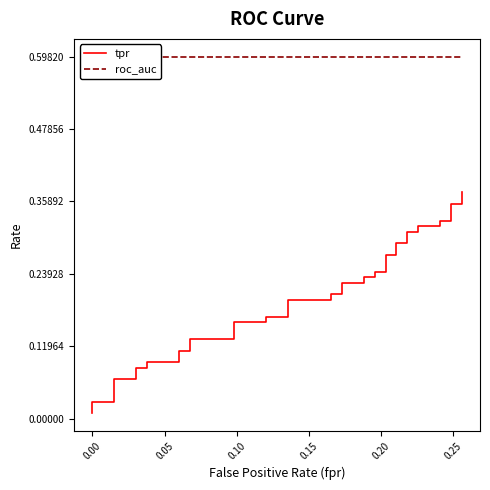

What are all the series names shown in the legend?

tpr, roc_auc